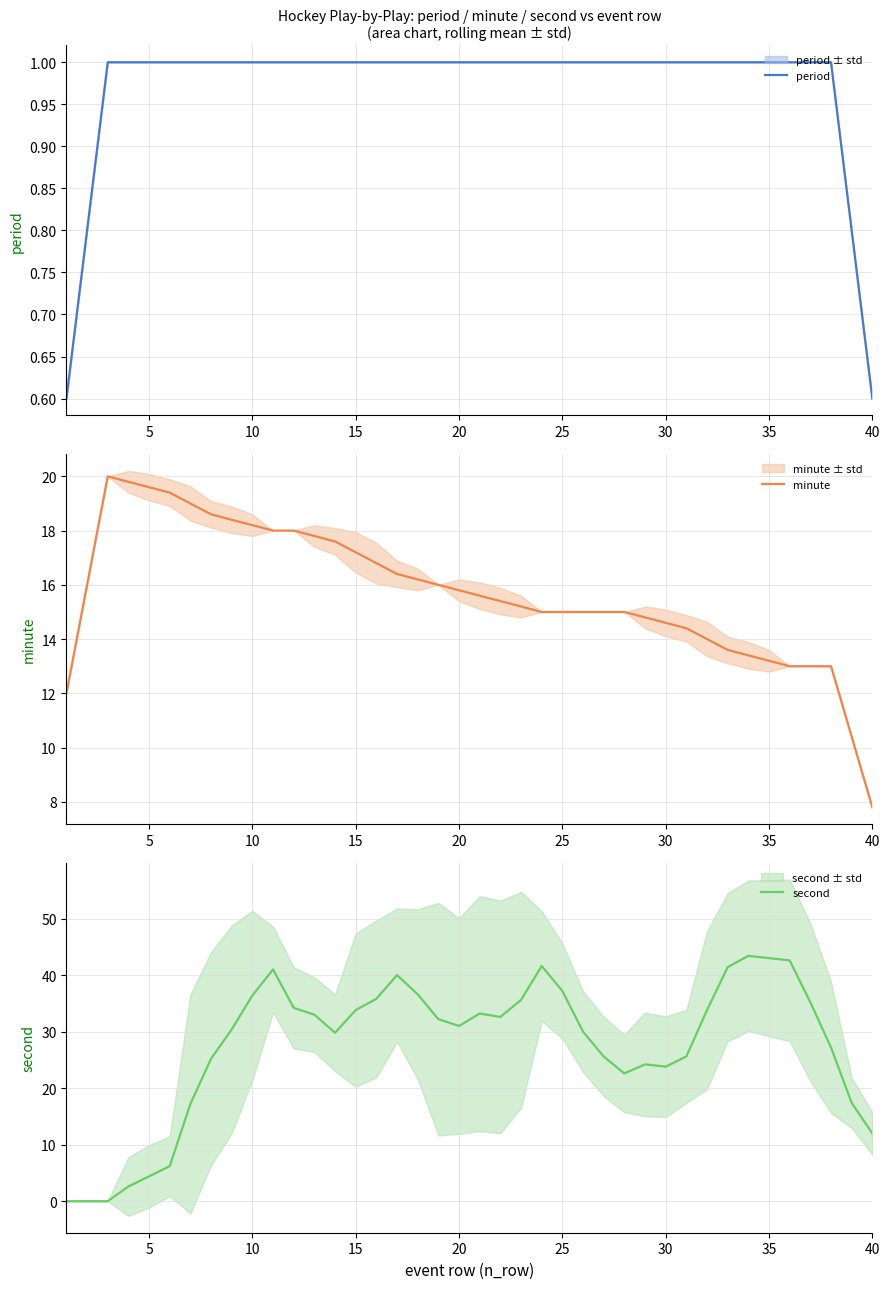

Which series has the largest range (max minus min)?

second